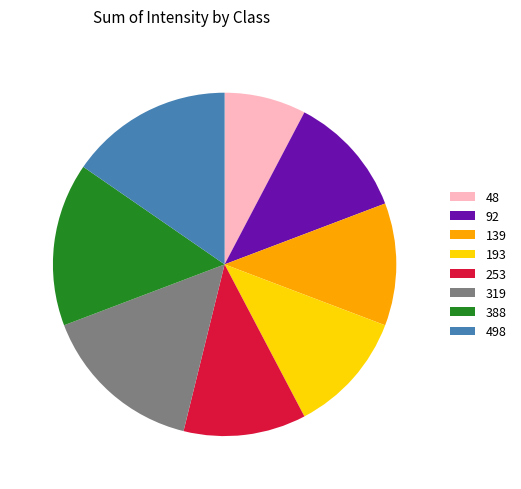

Which category has the smallest portion of the pie?

48